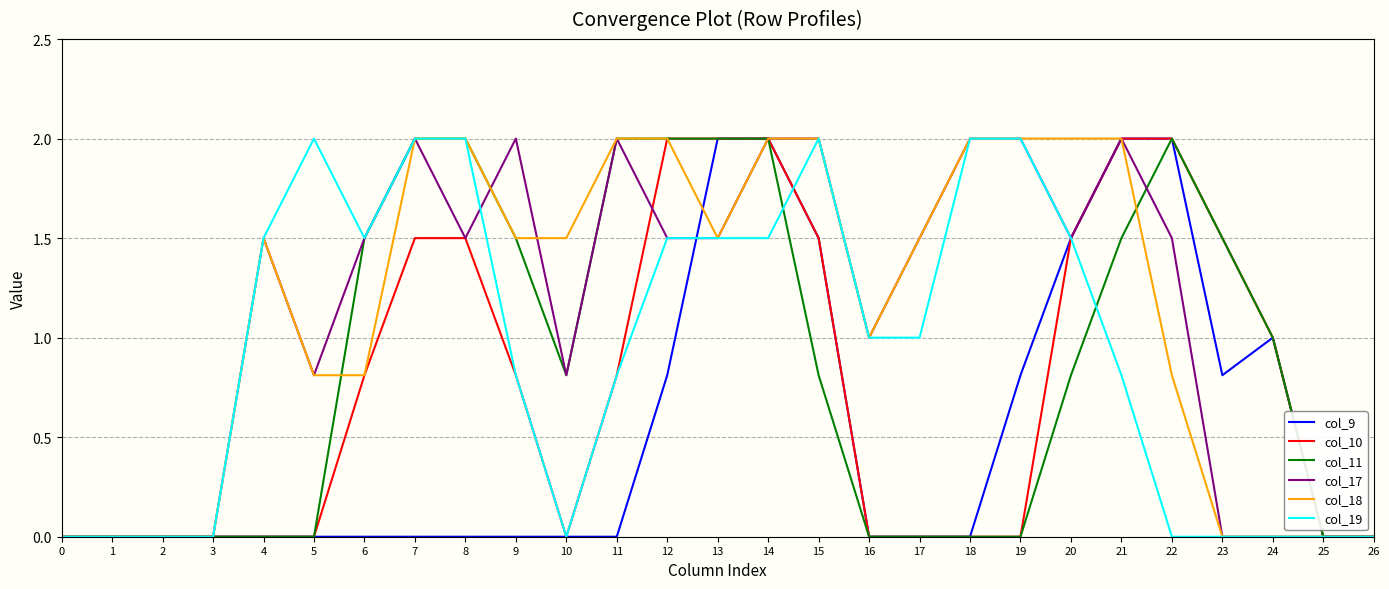

What is the sum of all col_10 values?

20.9